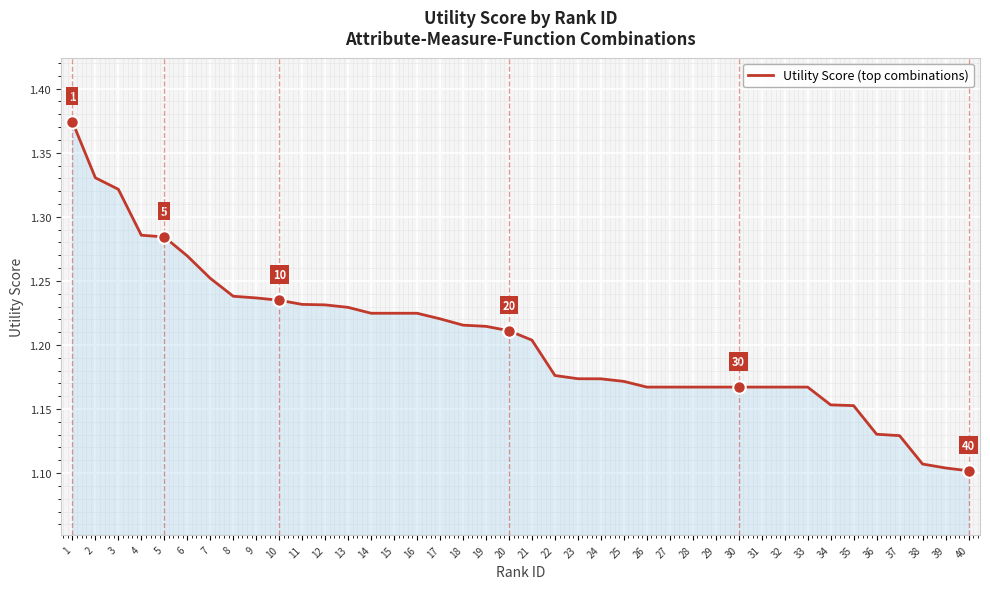

Does the chart have visible grid lines?

Yes